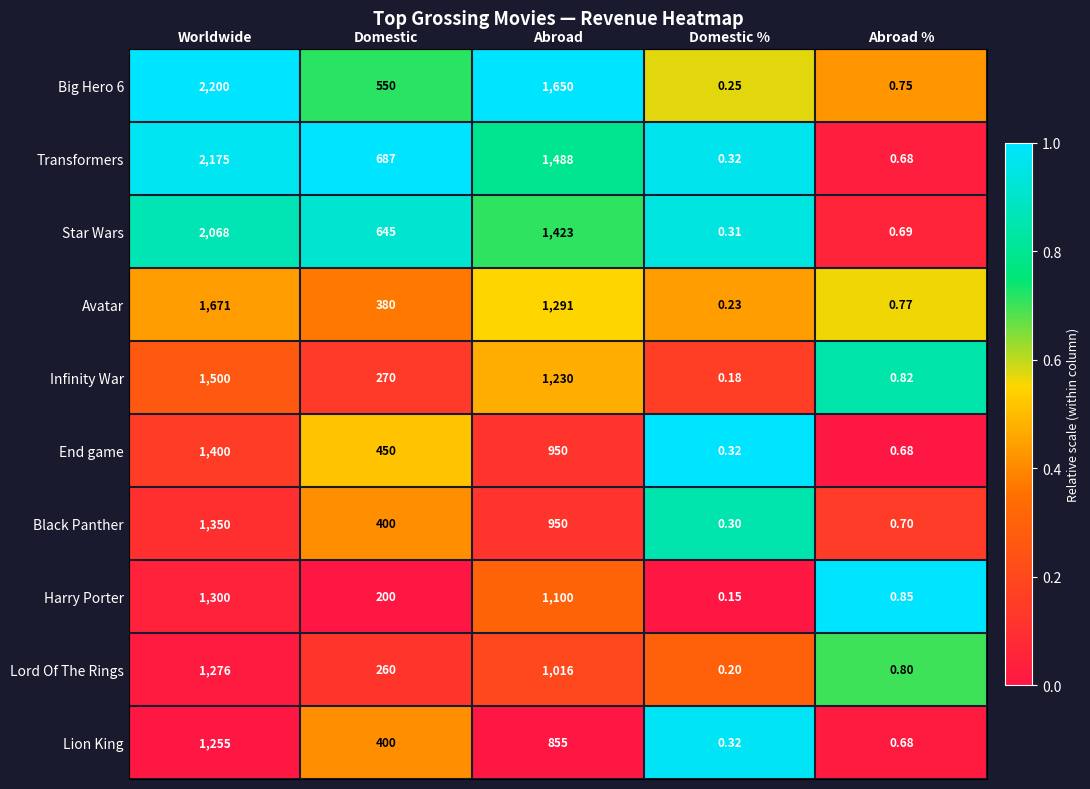

Which category has the lowest value across all series?

Domestic %